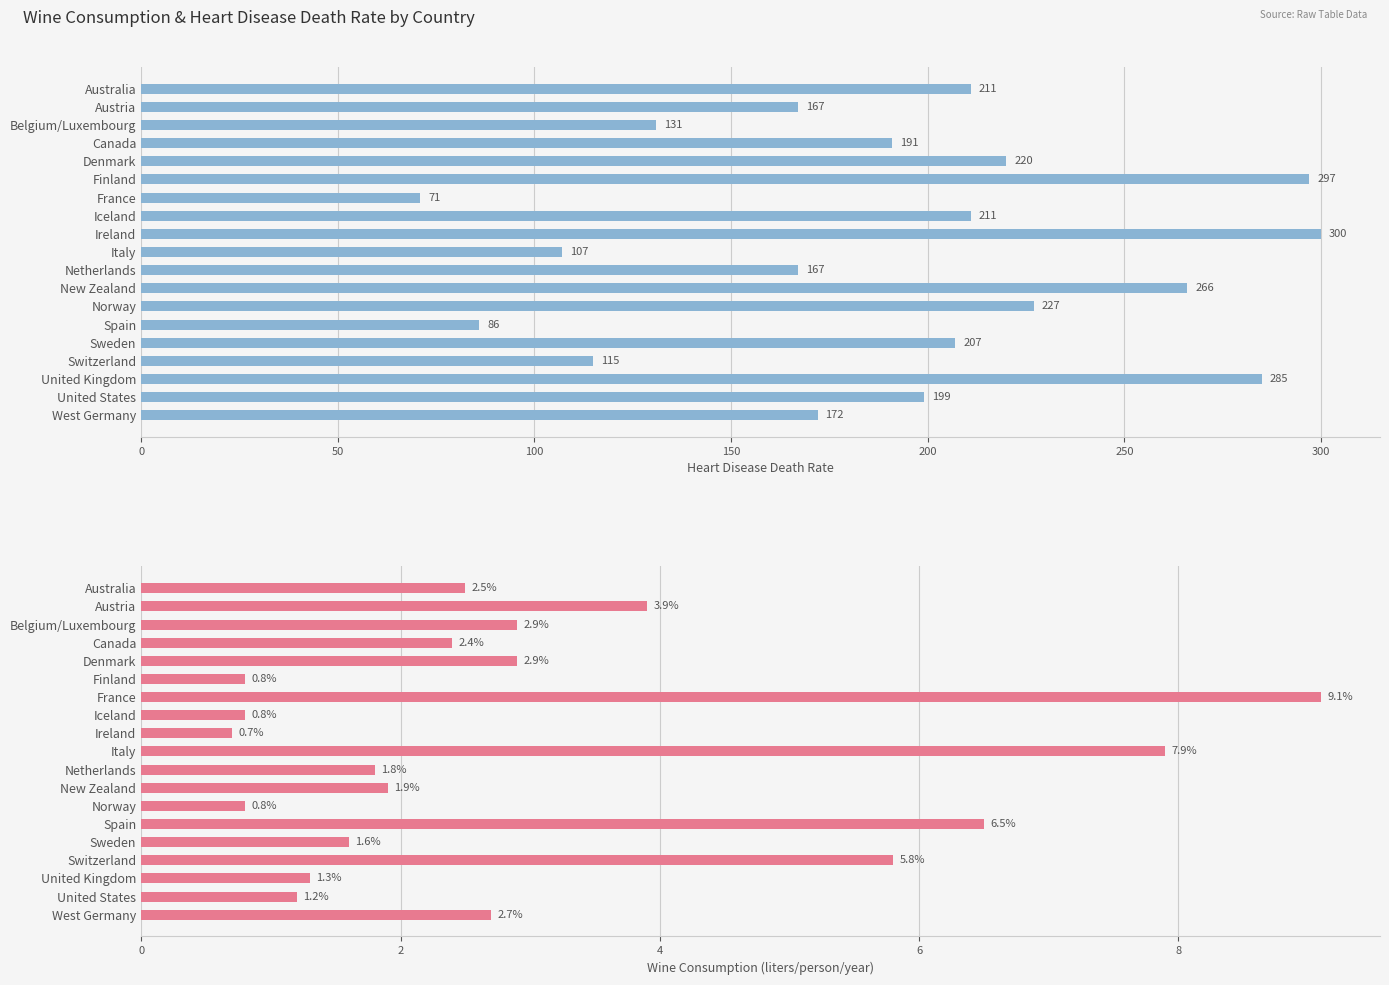

Does the chart contain any negative values?

No